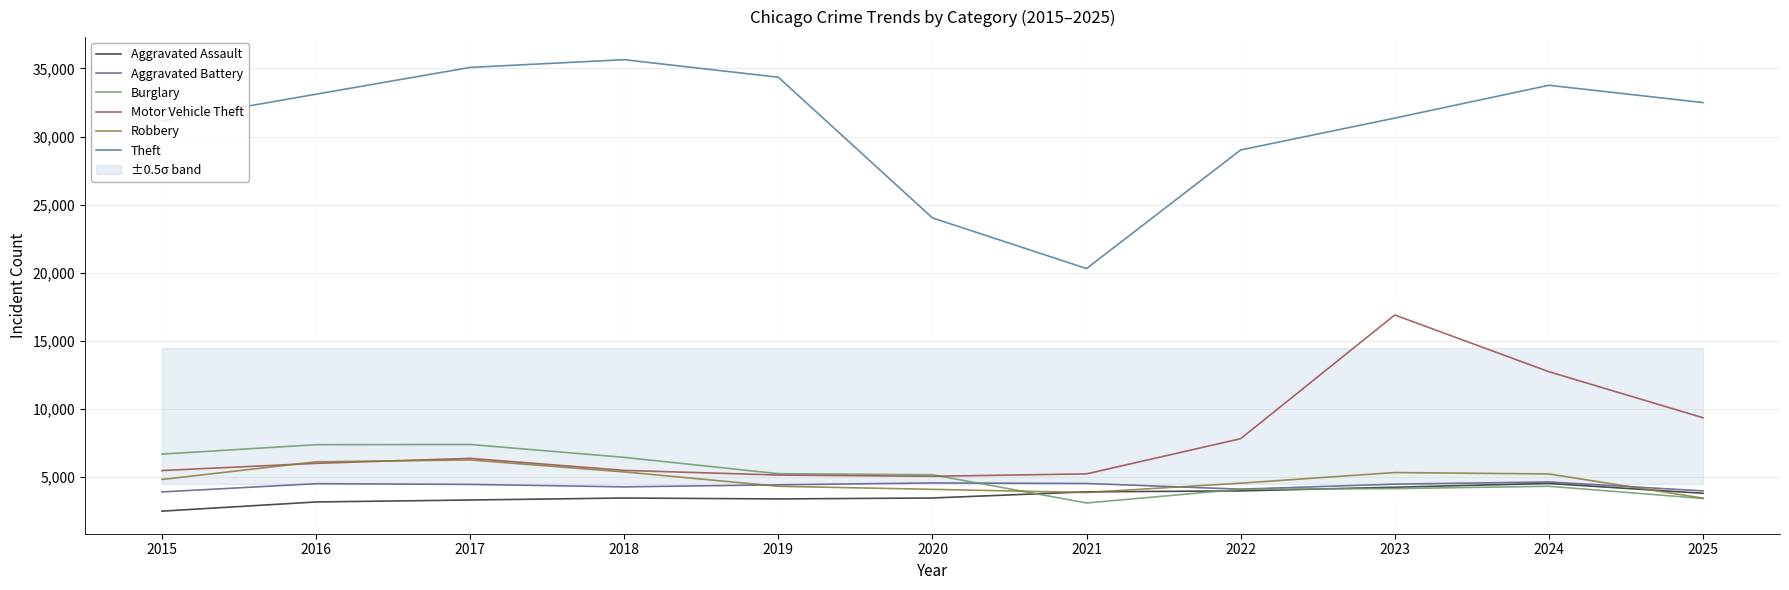

At 2023, list the series in order from largest to smallest.

Theft, Motor Vehicle Theft, Robbery, Aggravated Battery, Aggravated Assault, Burglary